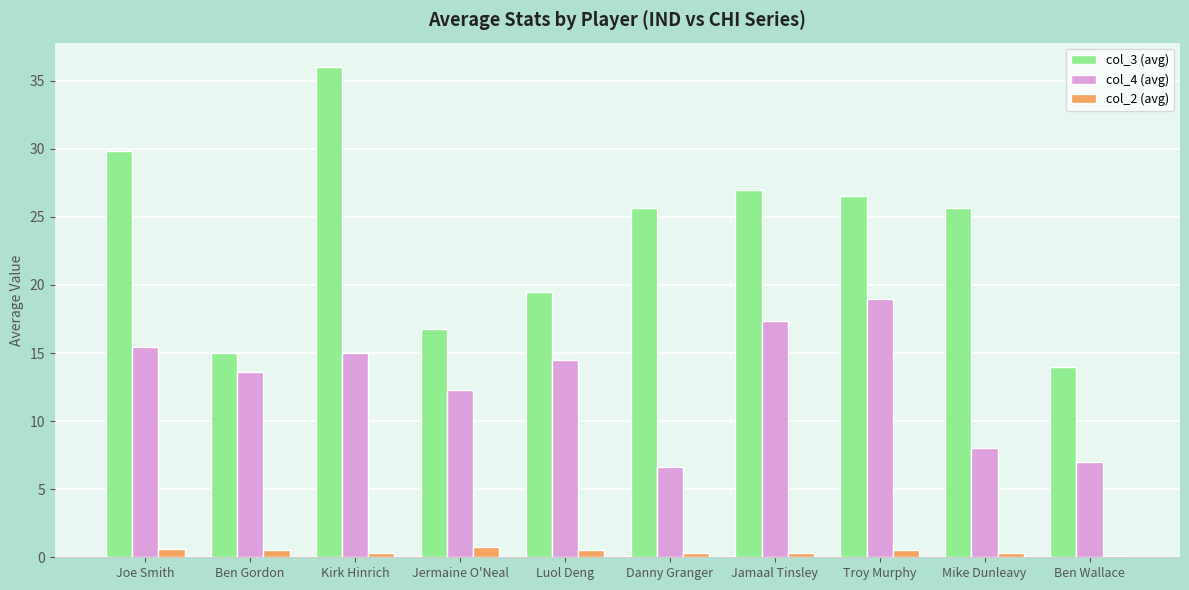

What is the sum of all col_4 (avg) values?

128.8